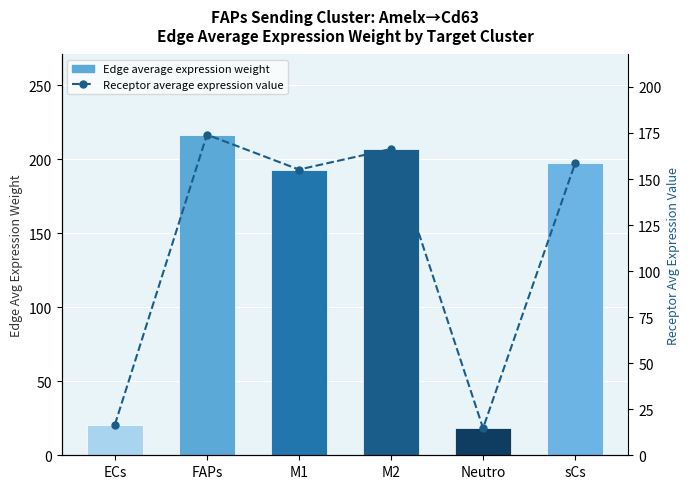

Which series has the largest range (max minus min)?

Edge average expression weight